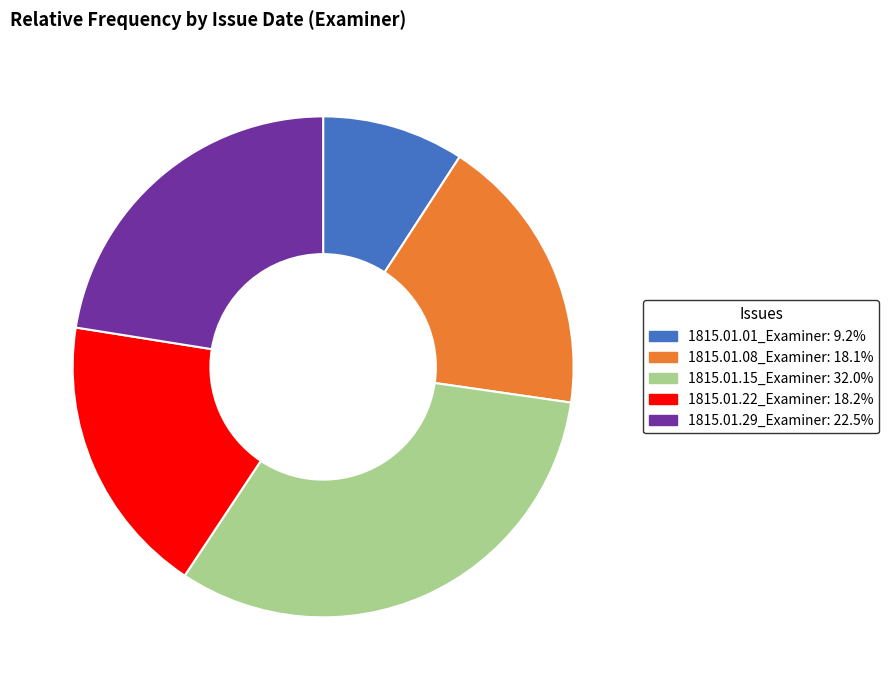

Is the sum of 1815.01.29_Examiner: 22.5% and 1815.01.01_Examiner: 9.2% greater than half?

No